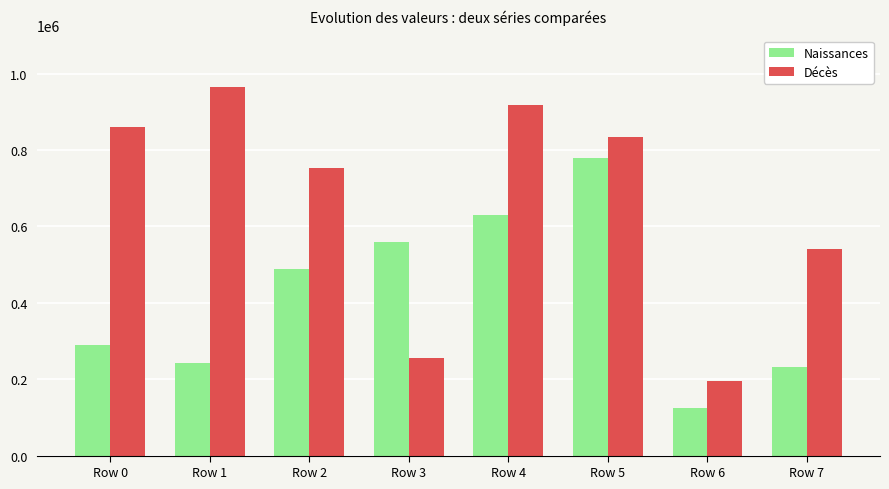

What is the value of the Naissances bar at the 1st from the left?

290301